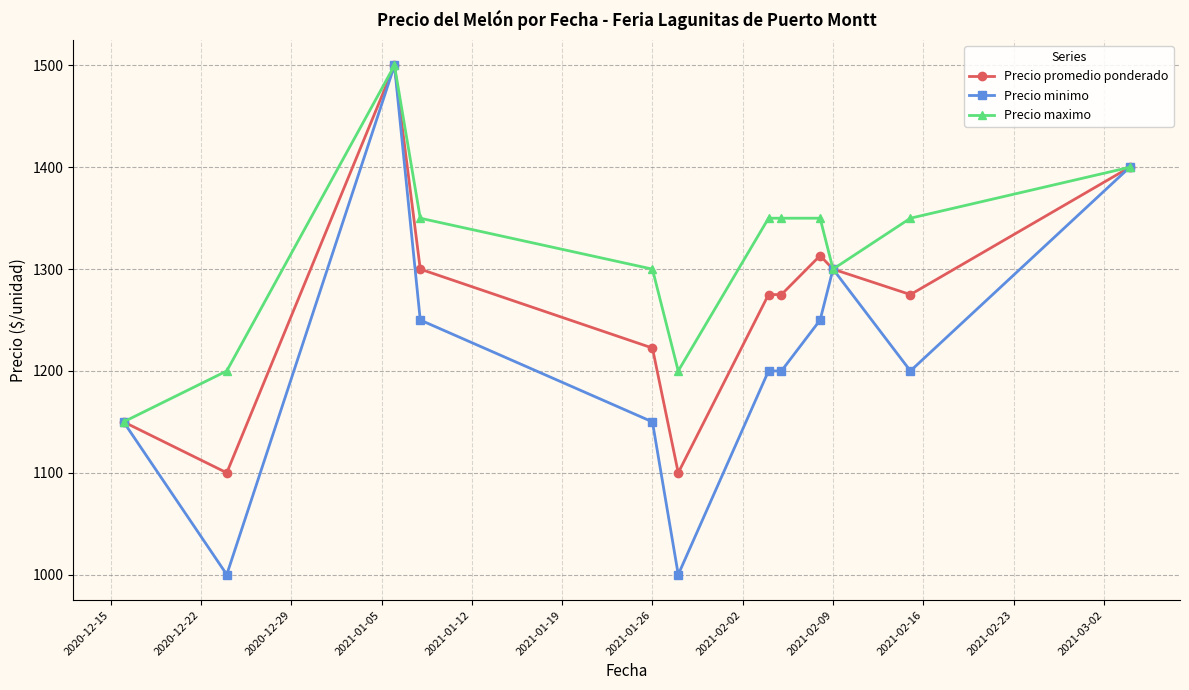

How many data points does each series have?

12